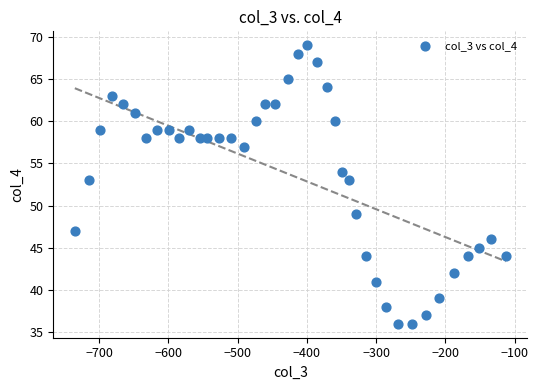

What is the range of X values (max minus min)?

622